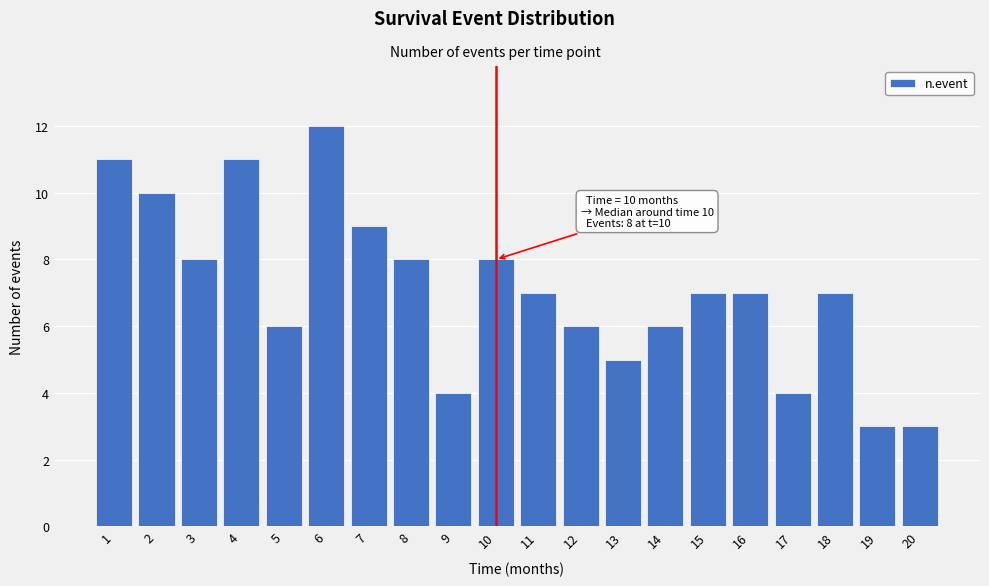

Reading left to right, what are all the values shown in this chart?

1=11	2=10	3=8	4=11	5=6	6=12	7=9	8=8	9=4	10=8	11=7	12=6	13=5	14=6	15=7	16=7	17=4	18=7	19=3	20=3